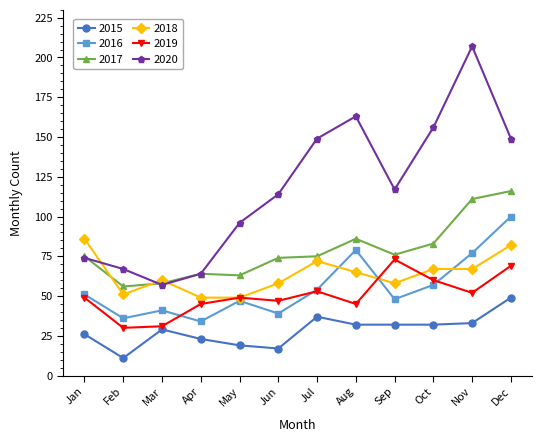

Is it true that 2016 equals 51 at Jan?

True